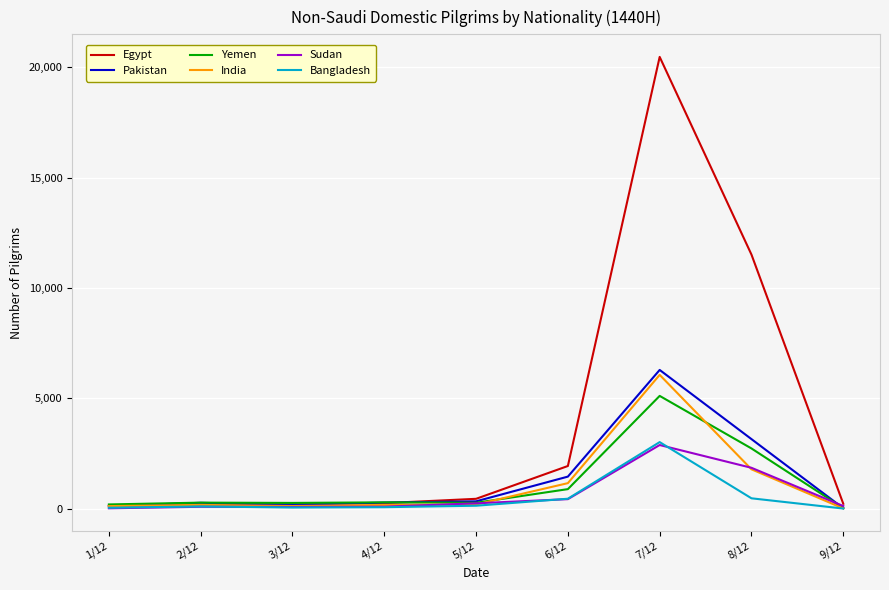

Which series has the largest range (max minus min)?

Egypt